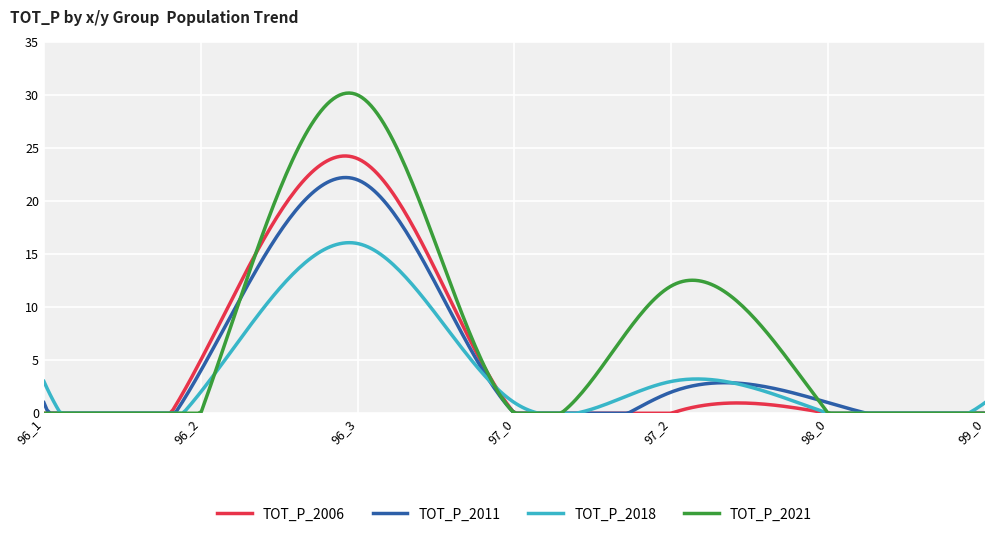

Rank the series by their maximum value, from lowest to highest.

TOT_P_2018, TOT_P_2011, TOT_P_2006, TOT_P_2021